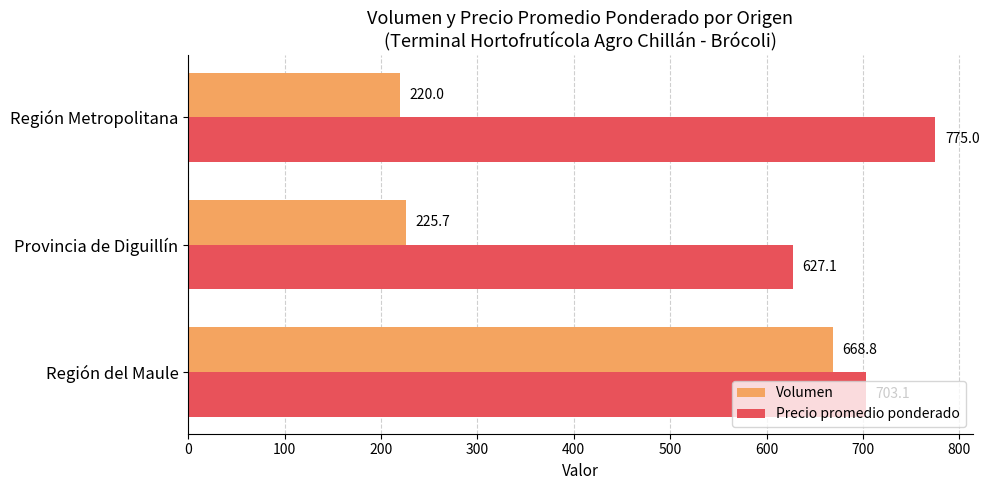

List the labels in order of Precio promedio ponderado value, smallest first.

Provincia de Diguillín, Región del Maule, Región Metropolitana